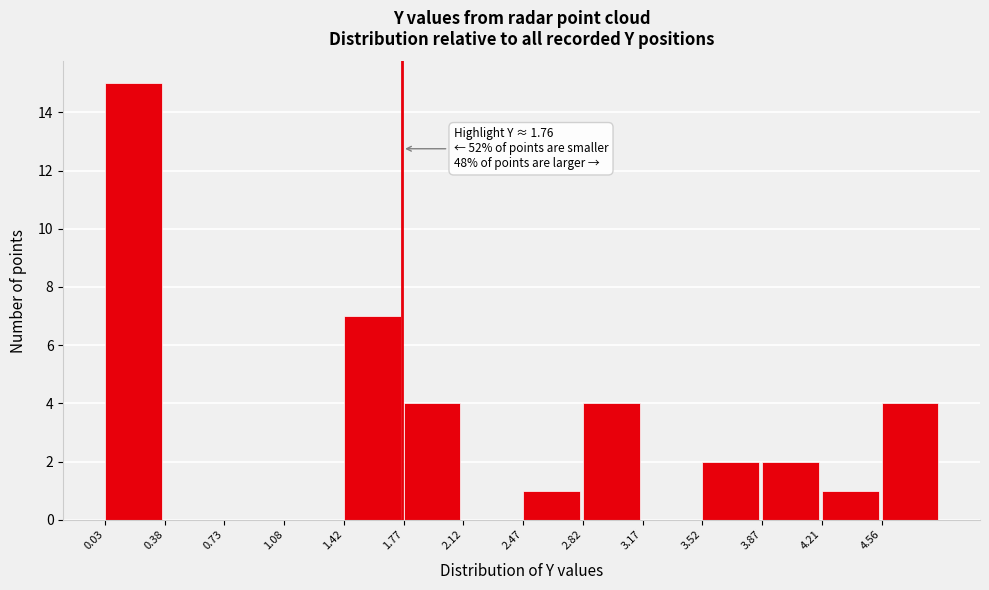

Over which range of the x-axis is the bar tallest?

0.05 to 0.40